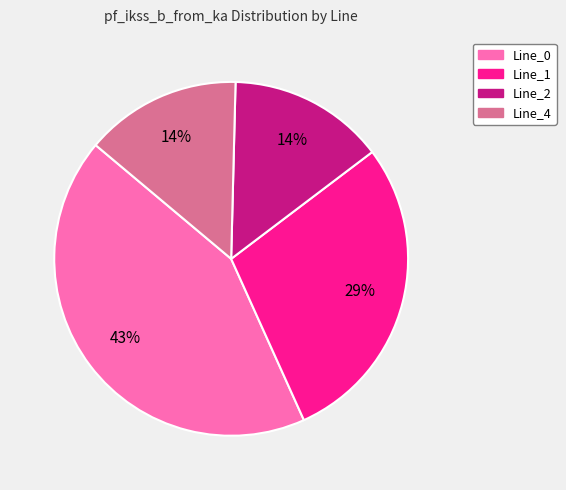

What is the ratio of the value at Line_4 to the value at Line_0?

0.3